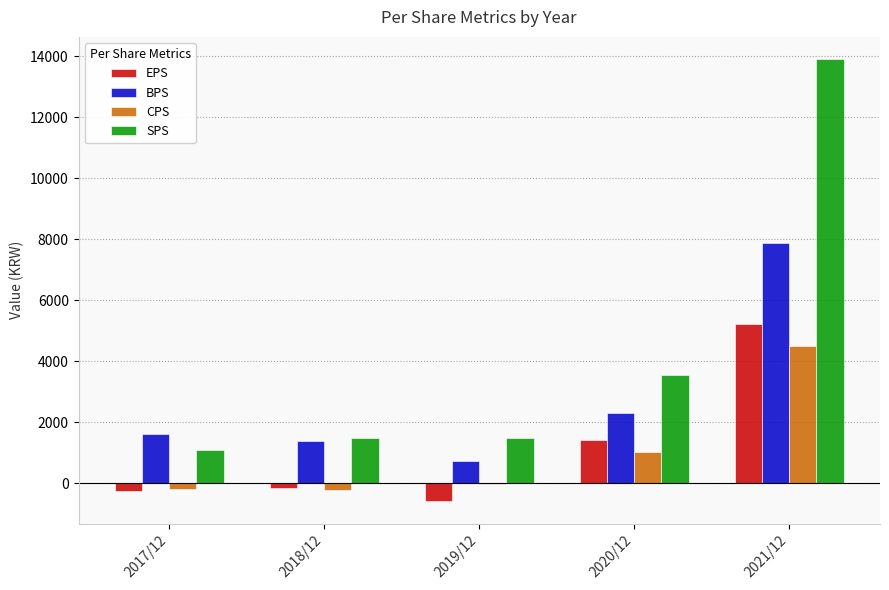

True or false: SPS has a value of 13909 at 2021/12.

True